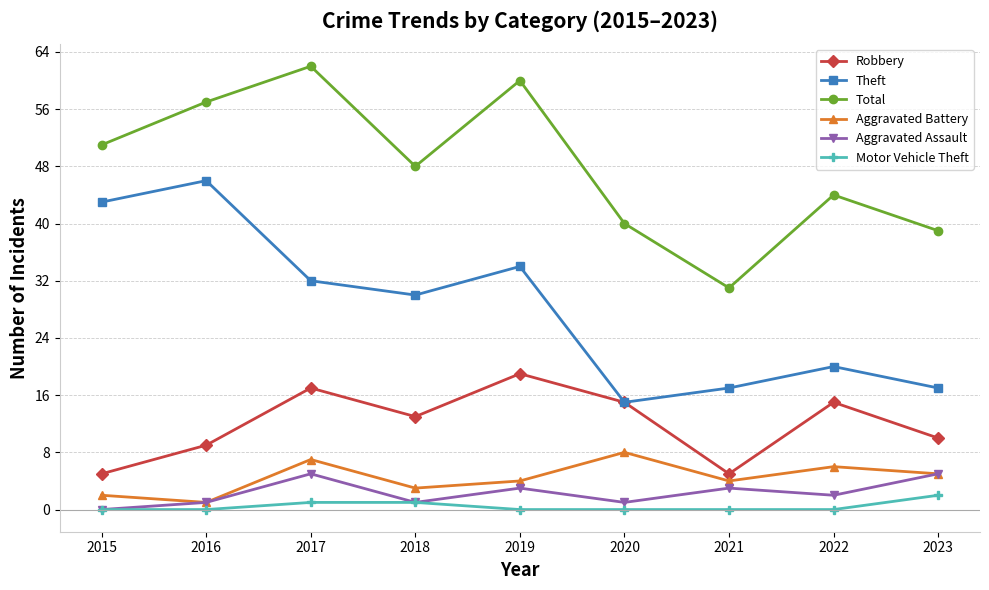

Reading left to right, list all the values displayed in this chart.

Robbery: 5	9	17	13	19	15	5	15	10
Theft: 43	46	32	30	34	15	17	20	17
Total: 51	57	62	48	60	40	31	44	39
Aggravated Battery: 2	1	7	3	4	8	4	6	5
Aggravated Assault: 0	1	5	1	3	1	3	2	5
Motor Vehicle Theft: 0	0	1	1	0	0	0	0	2